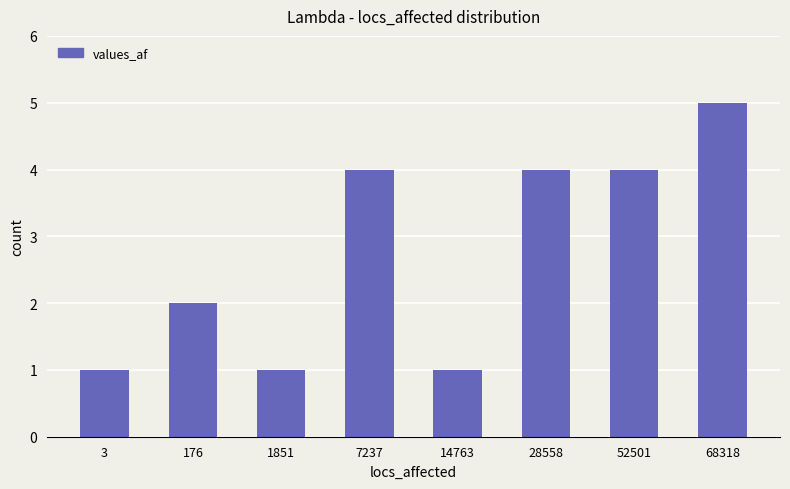

The chart shows a value of 0 at 3. True or false?

False